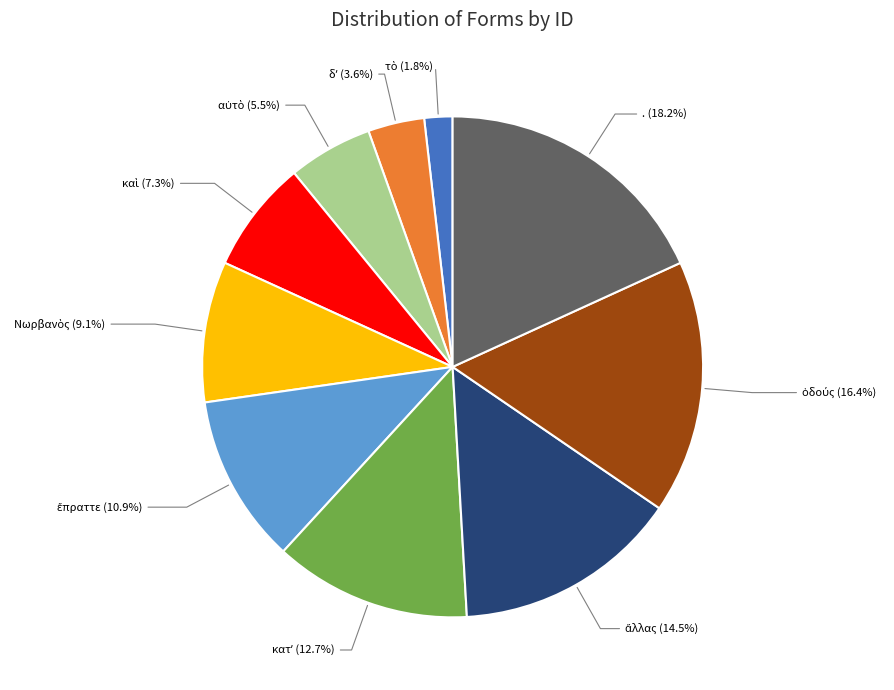

Does any single category account for the majority?

No